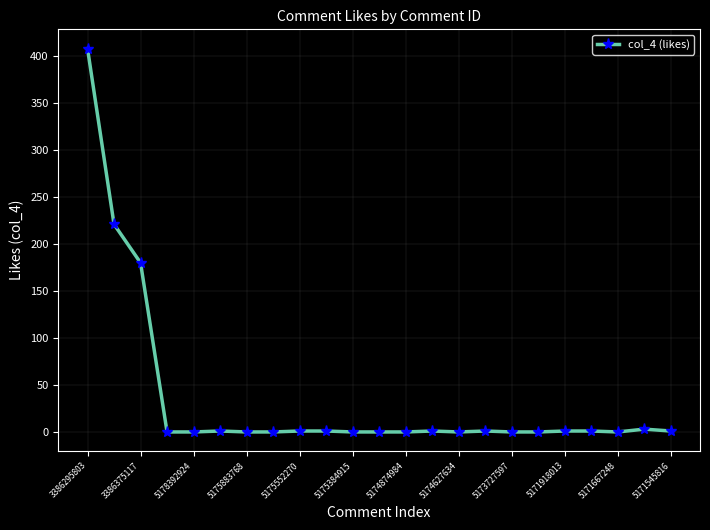

How many categories are shown in the chart?

23